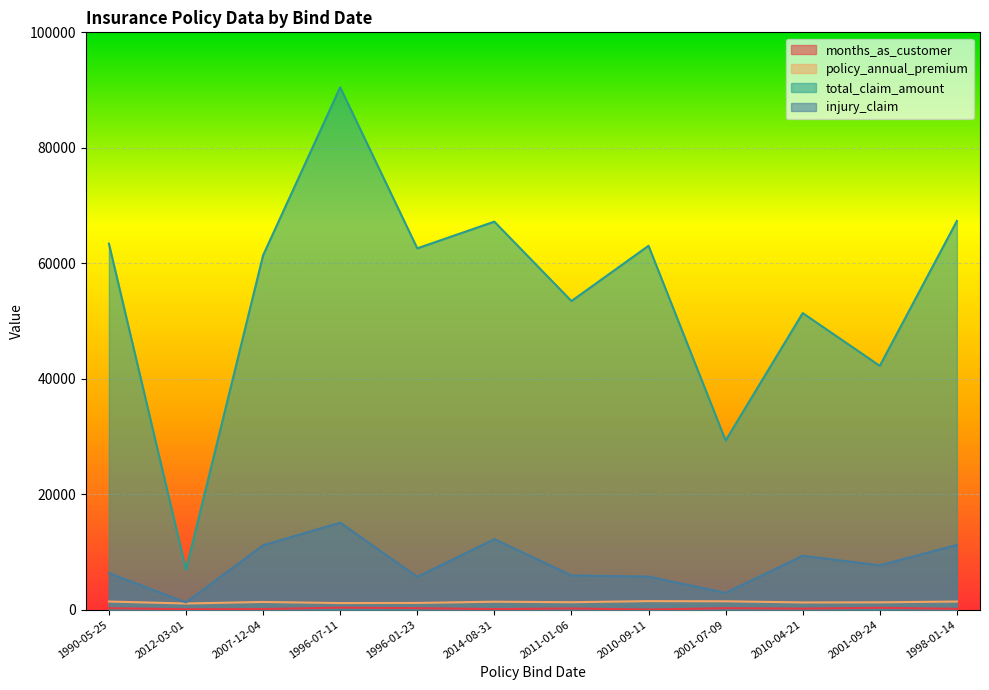

At how many categories does at least one series exceed 60486?

7